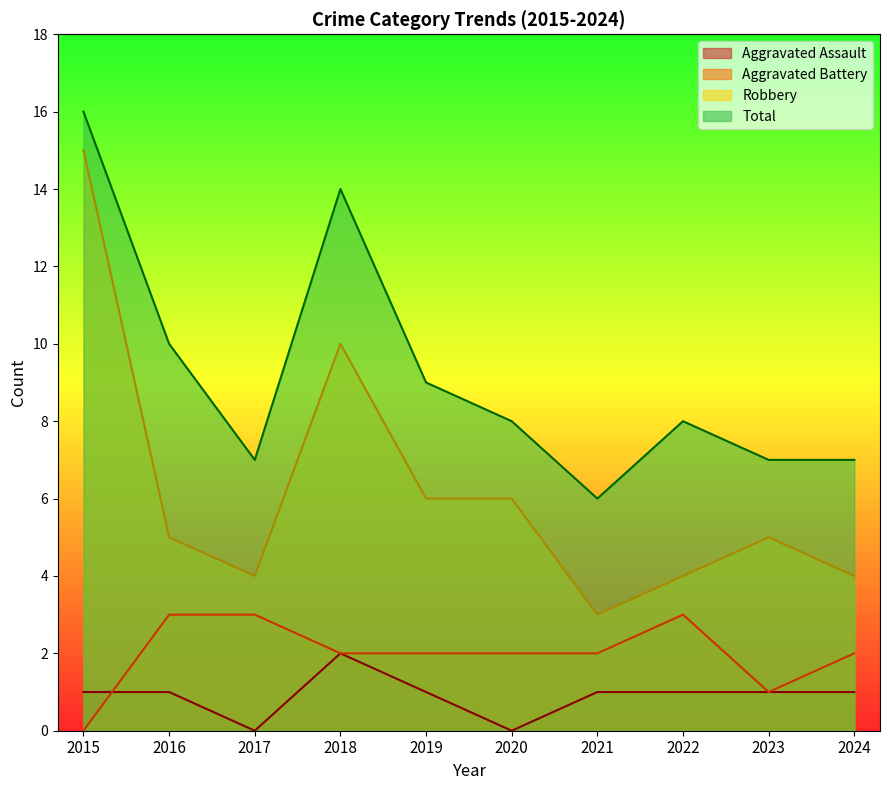

Which series has the widest spread of values?

Robbery